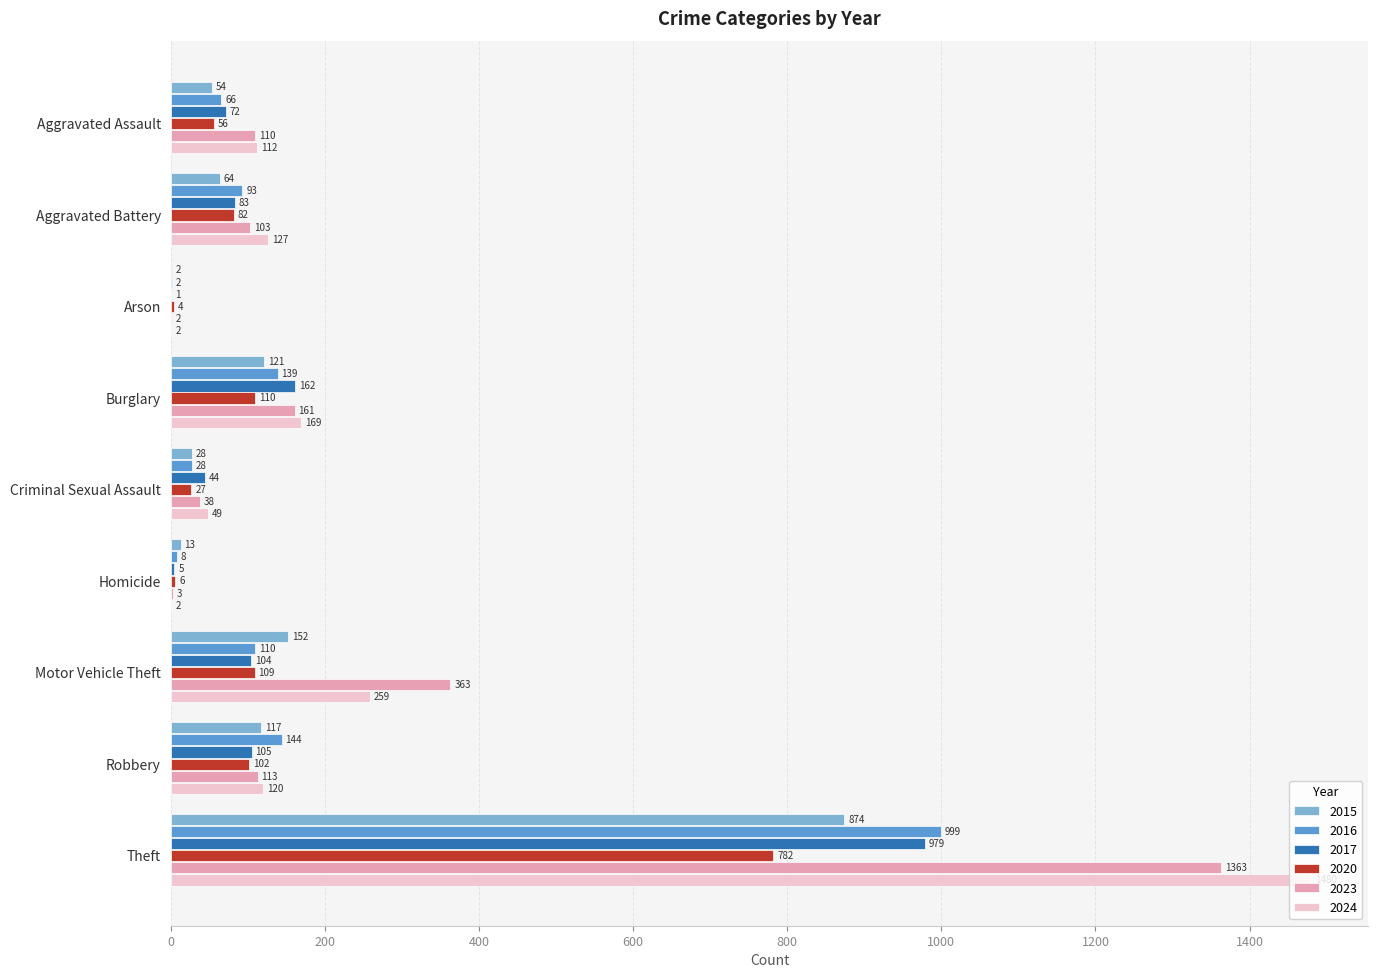

What is the difference between the 2023 values at Motor Vehicle Theft and Robbery?

250